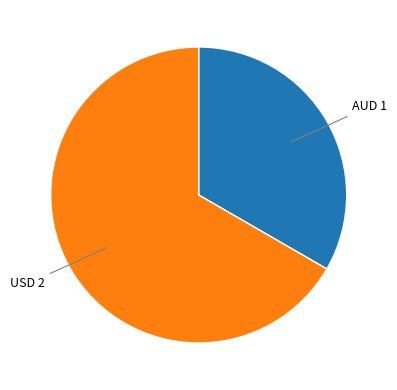

Does any single category account for the majority?

Yes